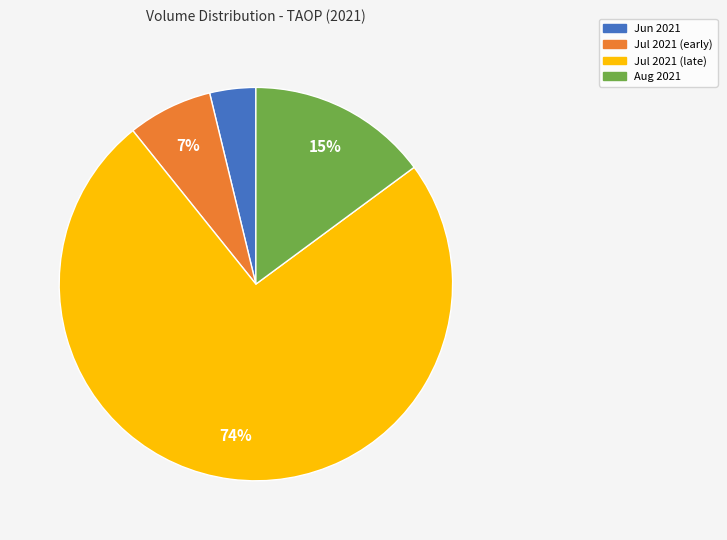

How many slices are in this pie chart?

4